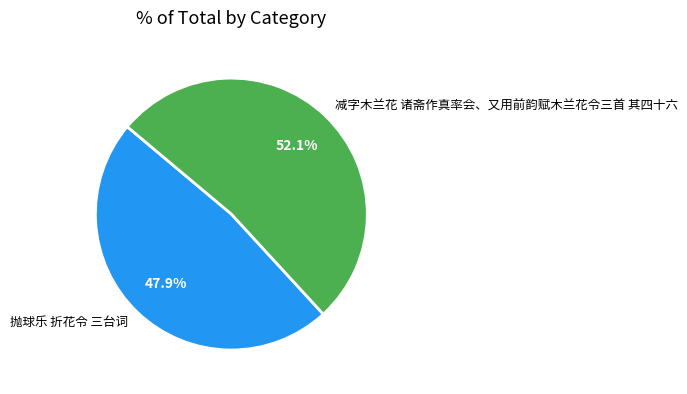

What is the smallest slice in the pie chart?

抛球乐 折花令 三台词